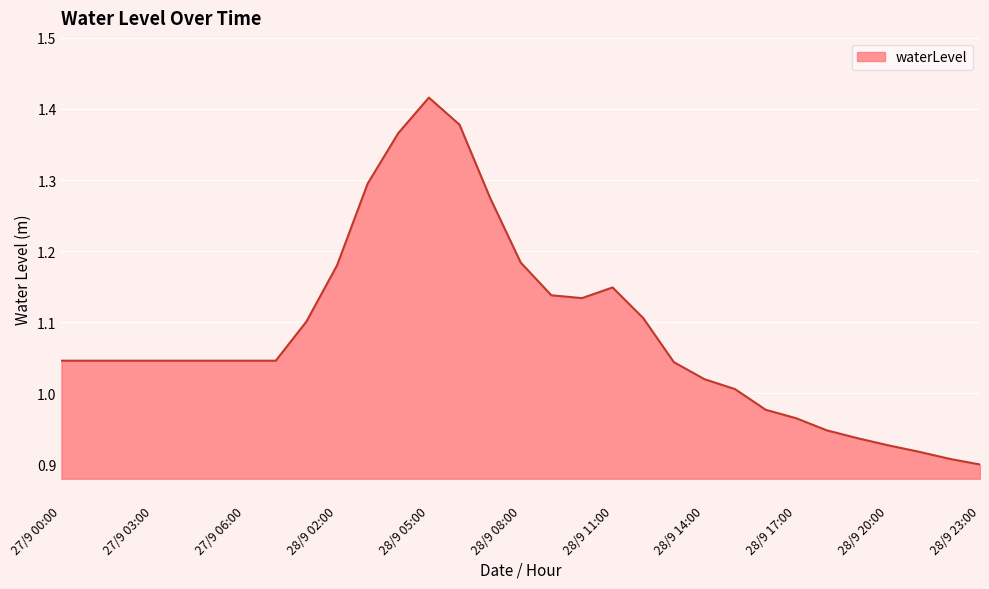

What is the difference between the maximum and minimum values?

0.5